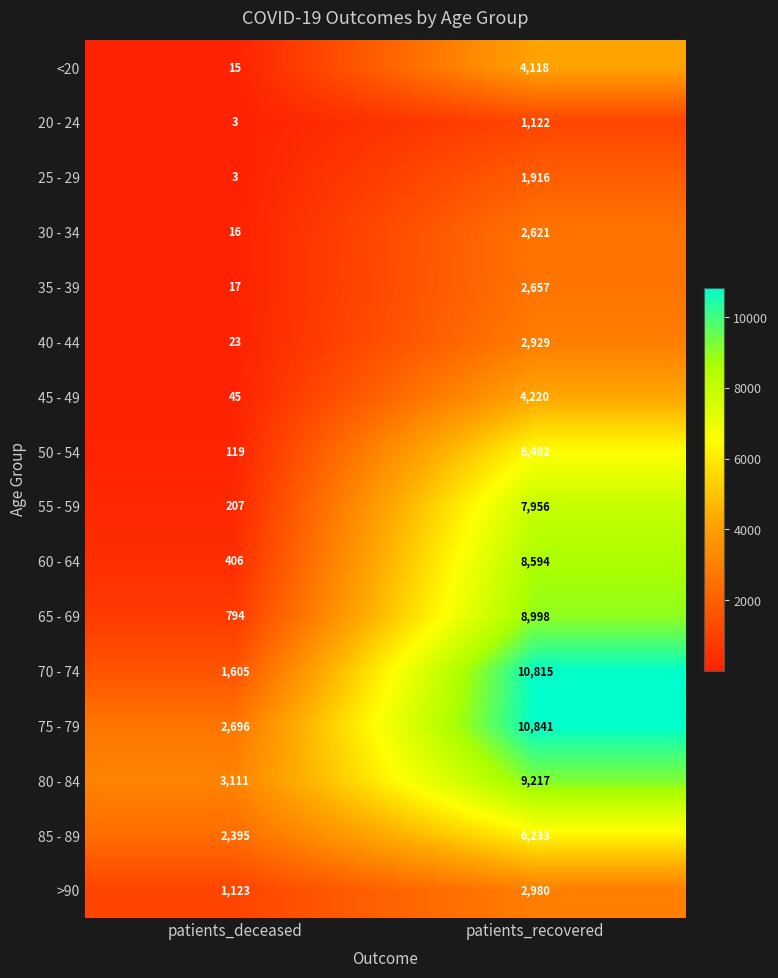

The 25 - 29 series shows 1916 at patients_recovered. True or false?

True